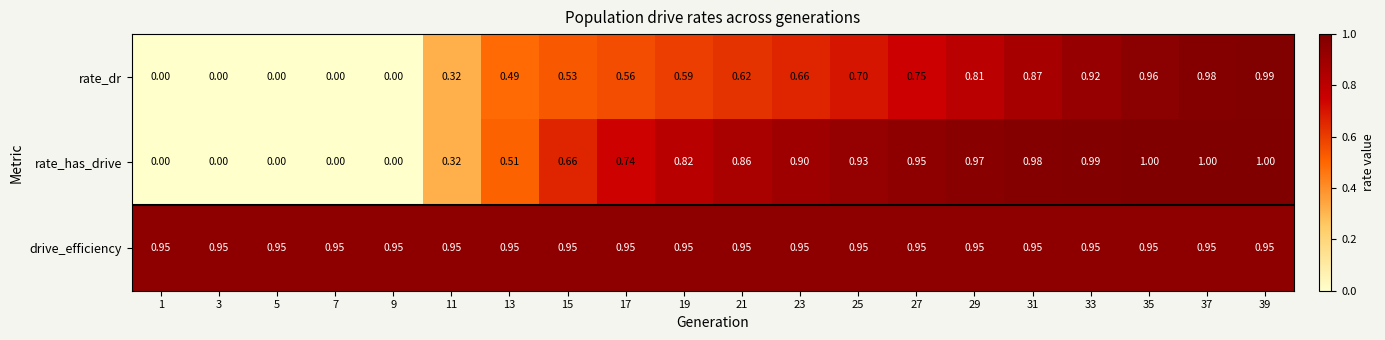

Between 15 and 35, which series saw the biggest shift?

rate_dr